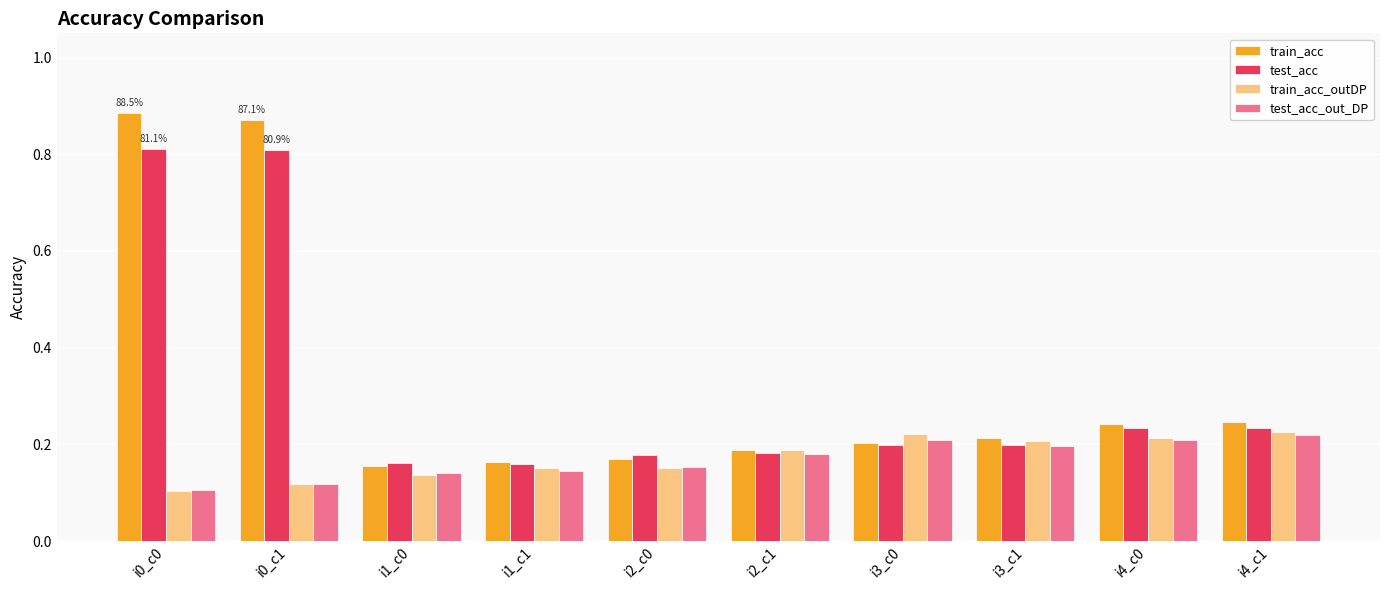

Is it true that test_acc_out_DP equals 0.3 at i3_c0?

False